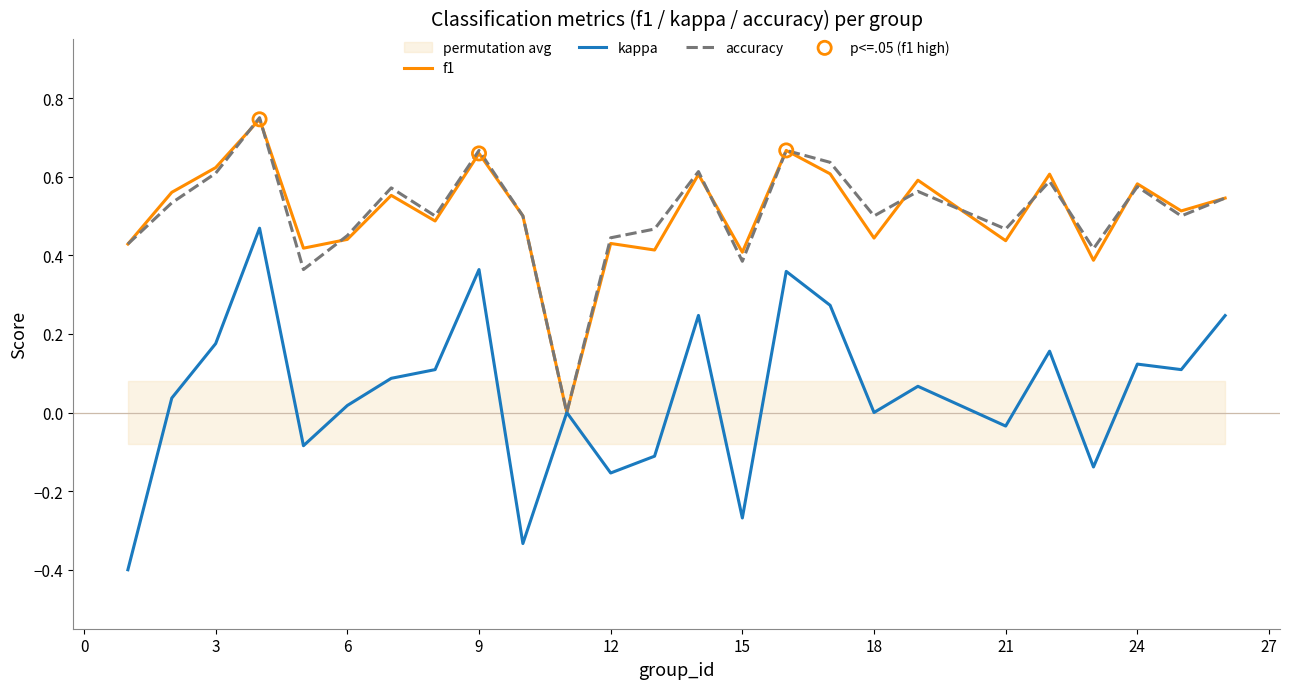

What are all the series names shown in the legend?

f1, kappa, accuracy